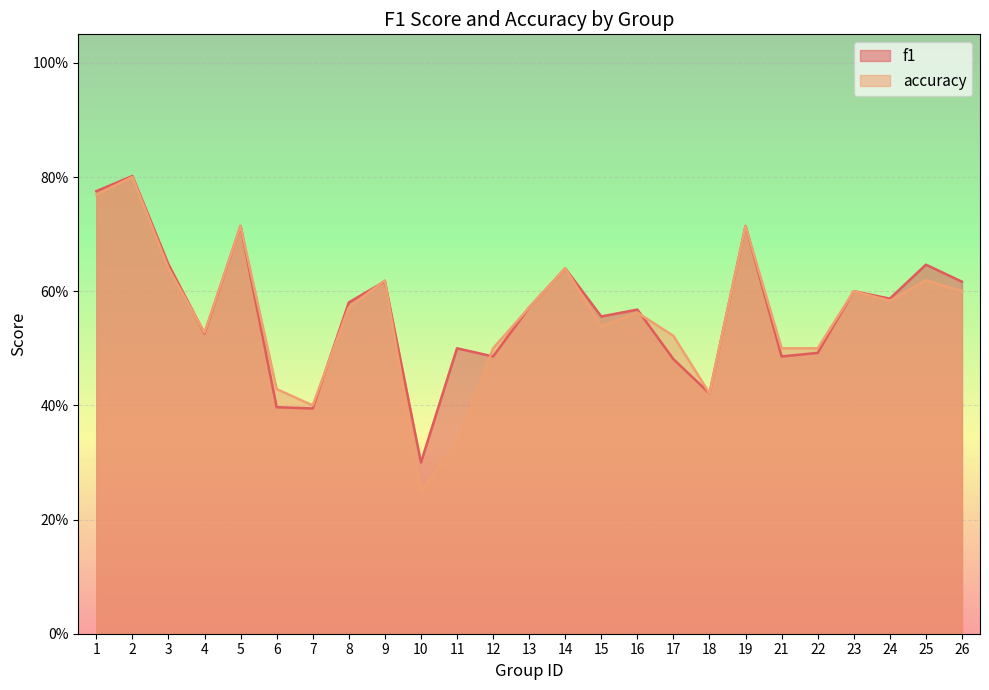

At how many categories does at least one series exceed 0?

25